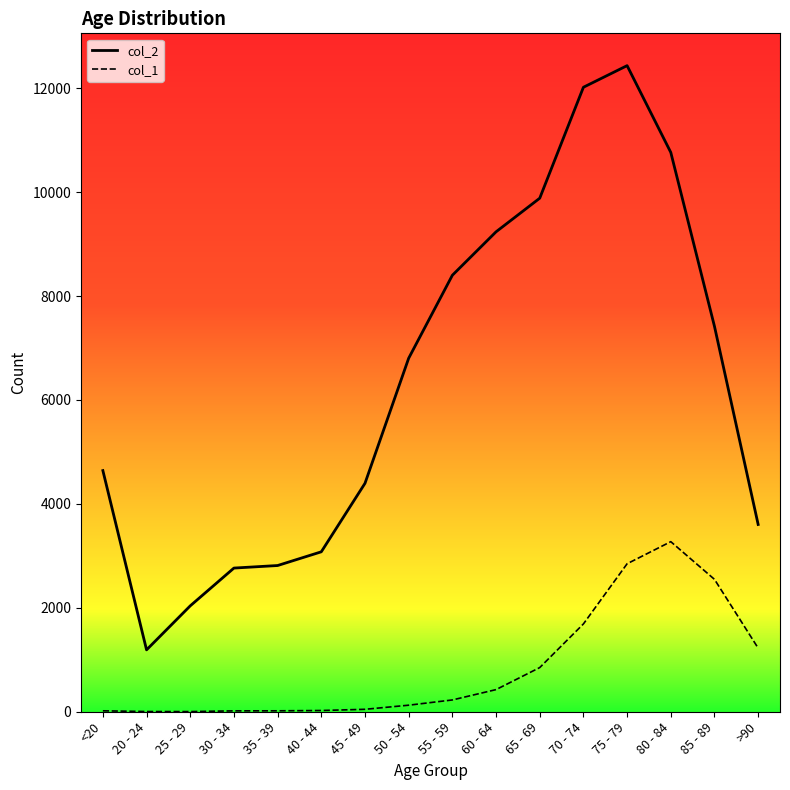

The value of col_2 at >90 is 3604. True or false?

True